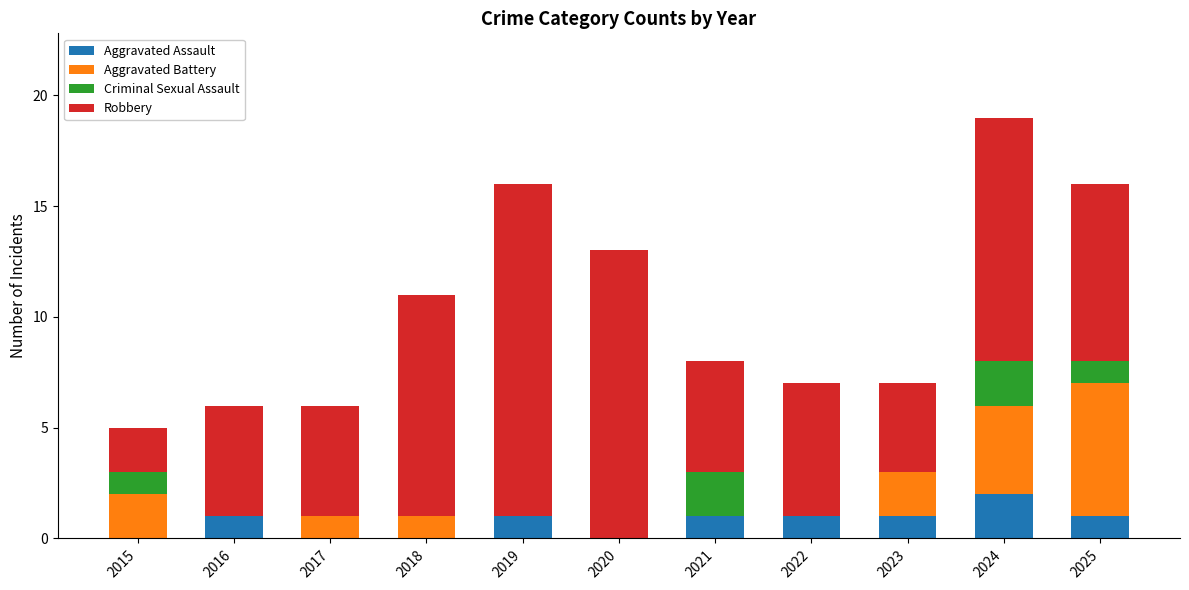

At which category is the sum across all series the highest?

2024